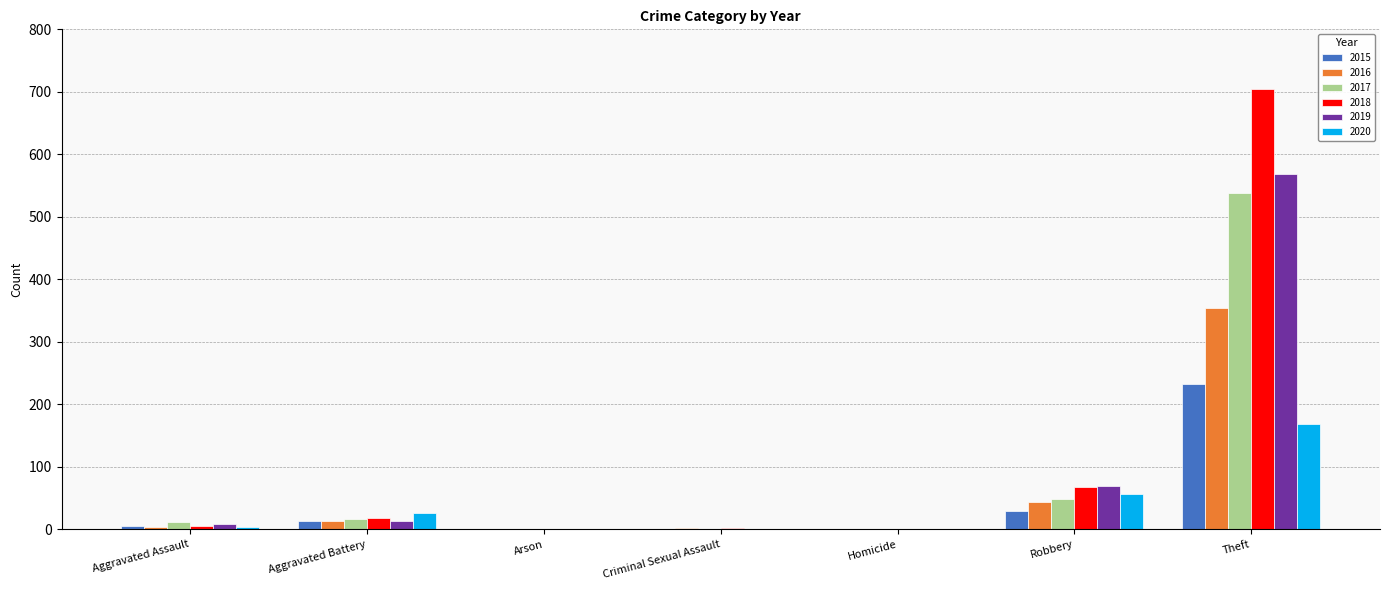

What is the sum of all 2015 values?

282